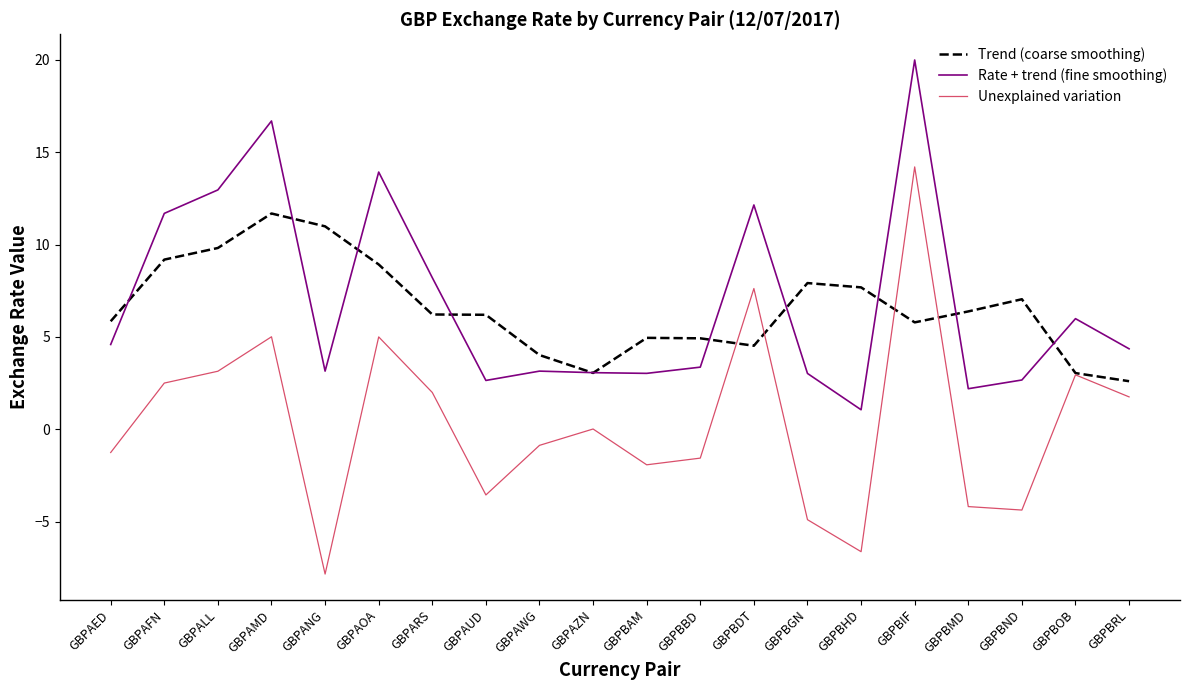

Where is the first local maximum for Trend (coarse smoothing)?

GBPAMD